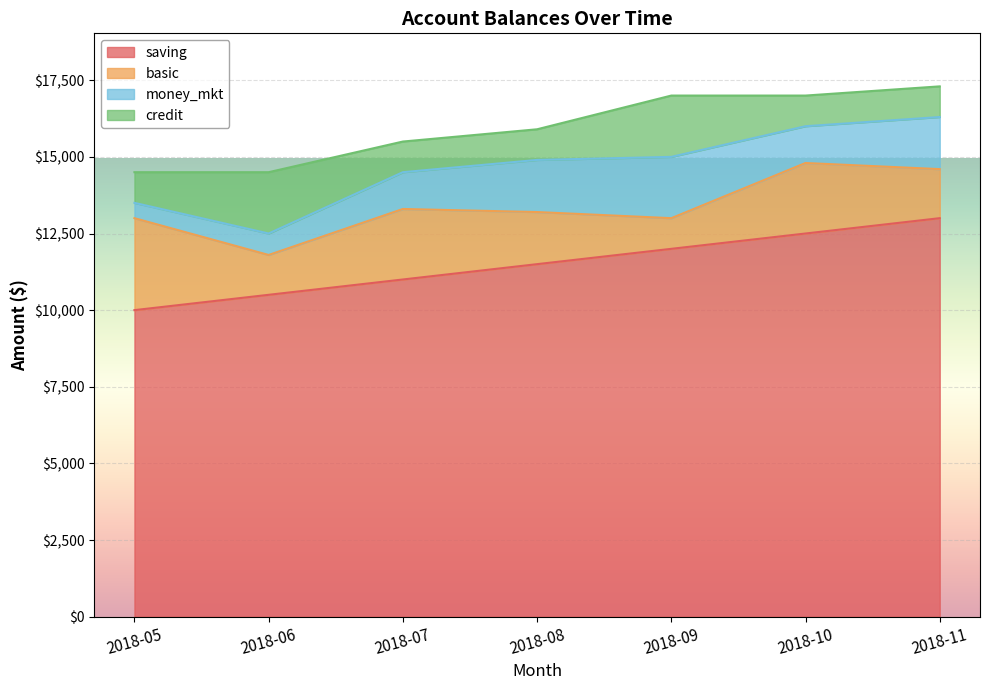

True or false: credit has more than 1 points higher than both neighbors.

True